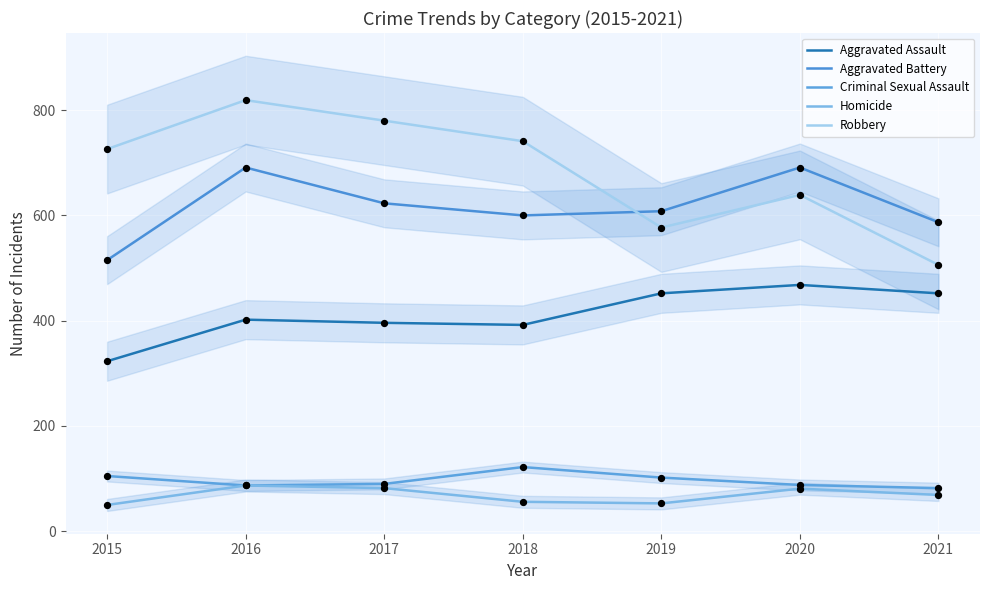

What is the total value across all series at 2019?

1792